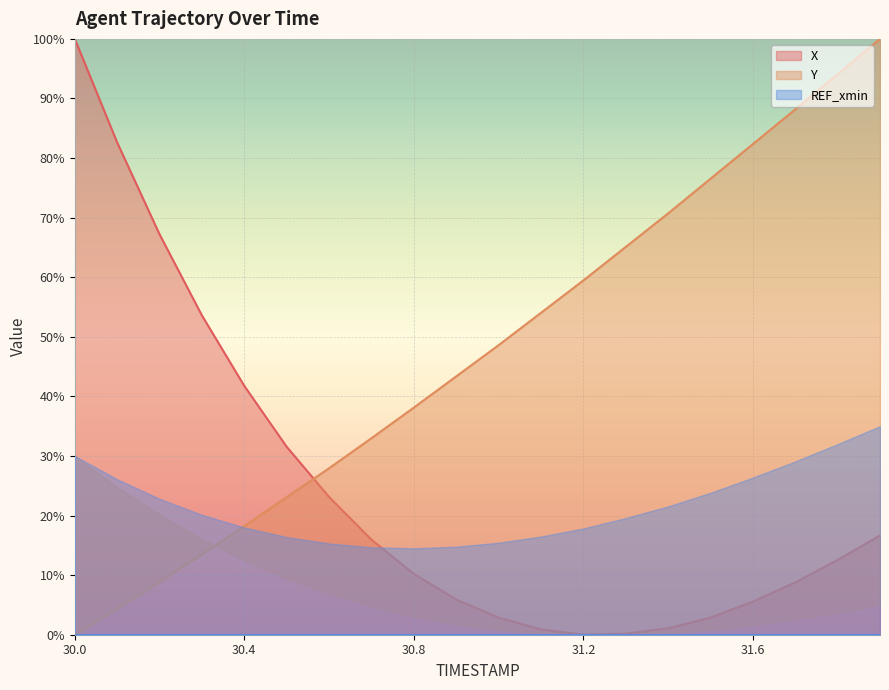

What is the label of the 8th point from the right?

31.2